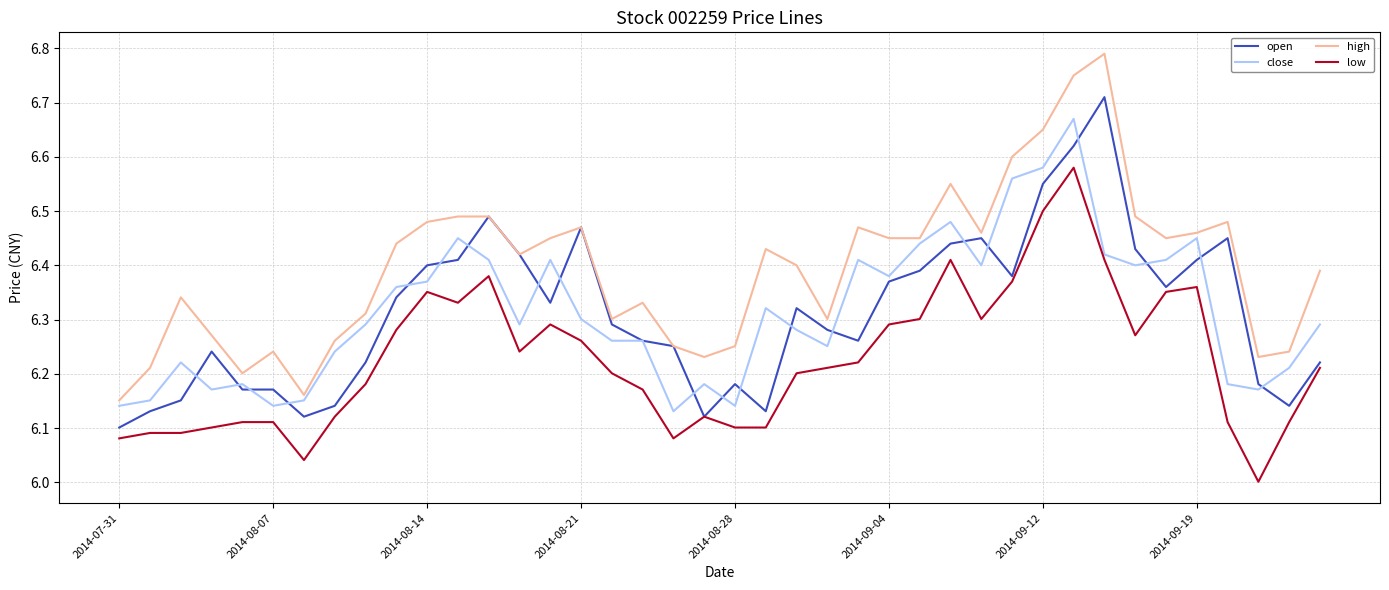

What is the difference between the maximum and second lowest values in the low series?

0.5